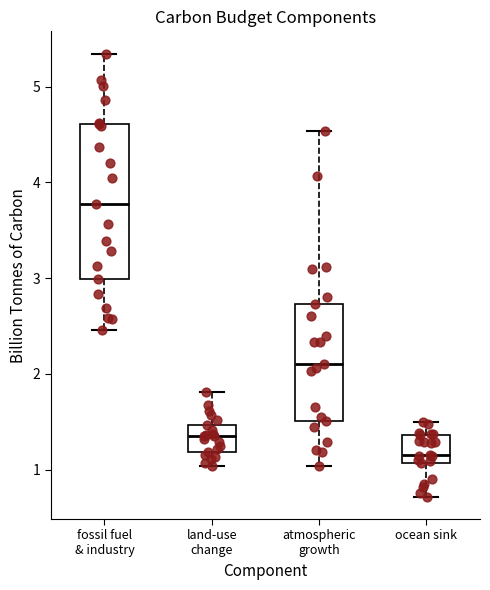

Reading left to right, read every box against the y-axis: the position of its median line, the range the box covers, and the ends of its whiskers. The values are not printed on the chart, so give them approximately, as read against the axis.

fossil fuel & industry: median 3.8, box 3.0 to 4.6, whiskers 2.5 to 5.3
land-use change: median 1.4, box 1.2 to 1.5, whiskers 1.0 to 1.8
atmospheric growth: median 2.1, box 1.5 to 2.7, whiskers 1.0 to 4.5
ocean sink: median 1.2, box 1.1 to 1.4, whiskers 0.7 to 1.5